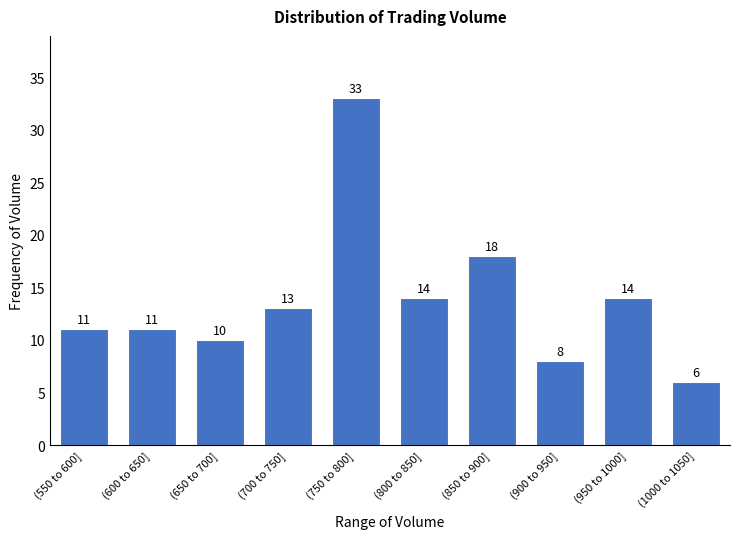

Reading left to right, transcribe all the data shown in this chart.

(550 to 600]=11	(600 to 650]=11	(650 to 700]=10	(700 to 750]=13	(750 to 800]=33	(800 to 850]=14	(850 to 900]=18	(900 to 950]=8	(950 to 1000]=14	(1000 to 1050]=6